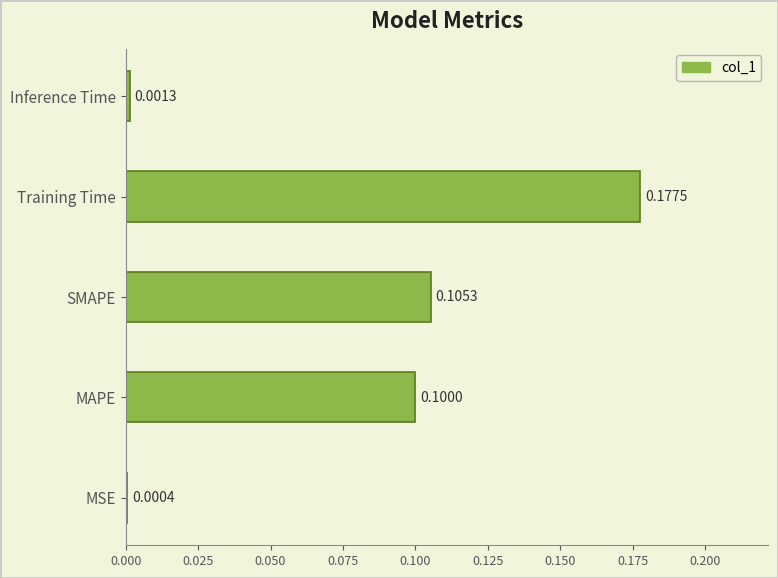

At which label is the value closest to 0?

MSE